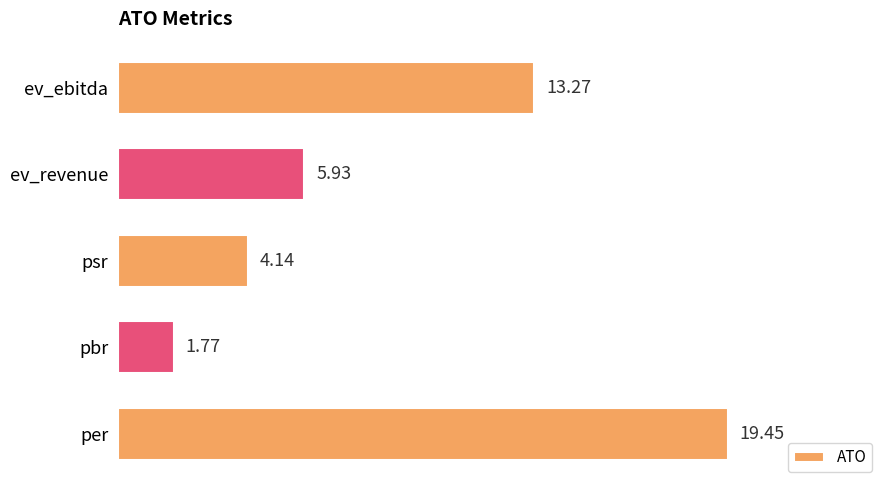

What is the sum of all values?

44.6